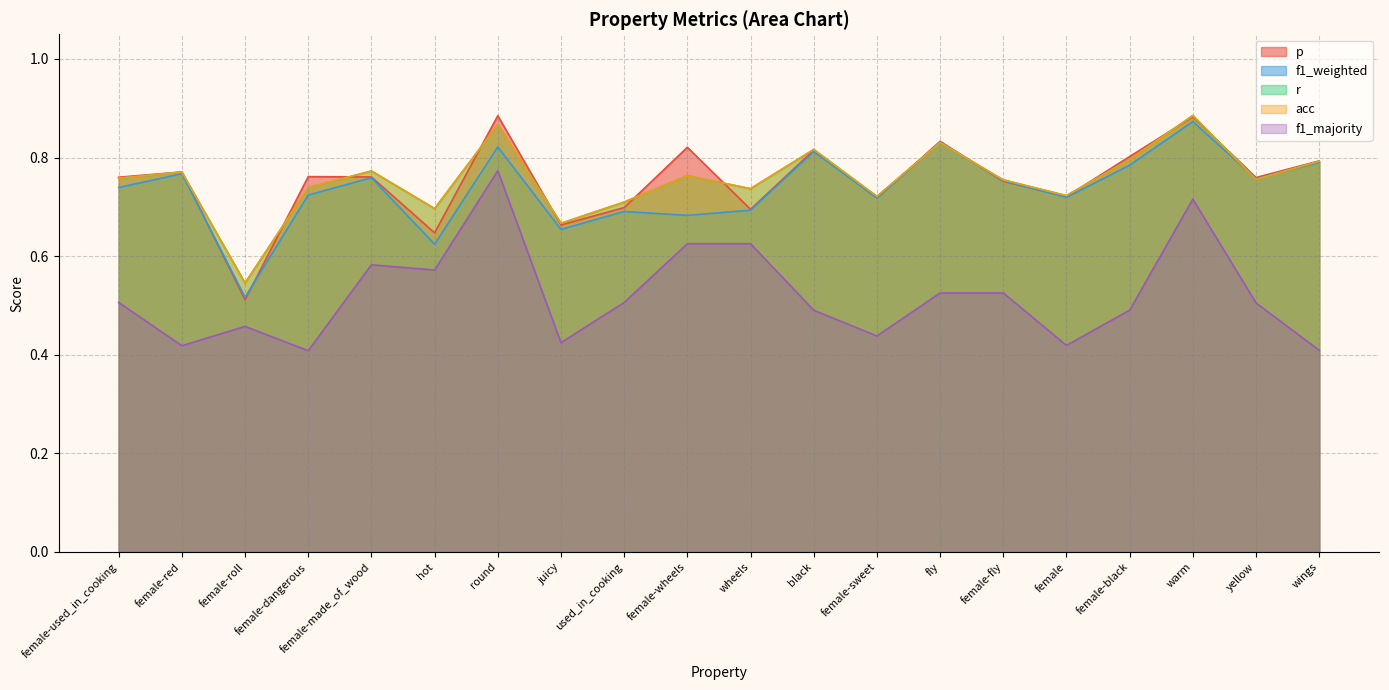

At which category does f1_majority reach its first local valley?

female-red